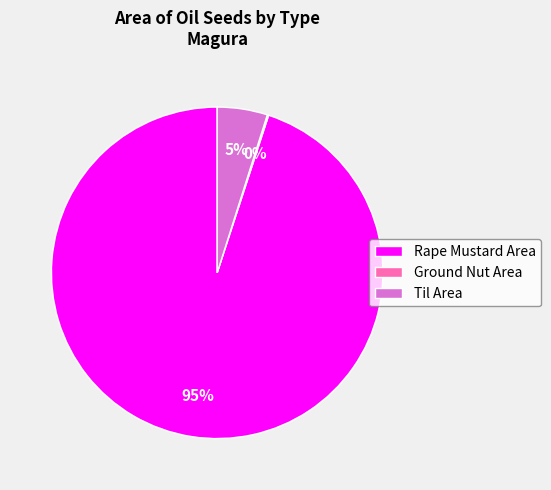

To the nearest percent, what is the combined percentage of Til Area and Rape Mustard Area?

100%